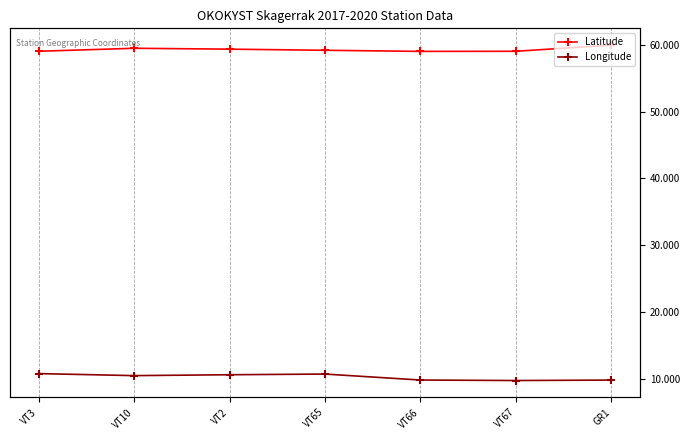

Is the value of Latitude at VT3 greater than the value of Longitude at VT67?

Yes